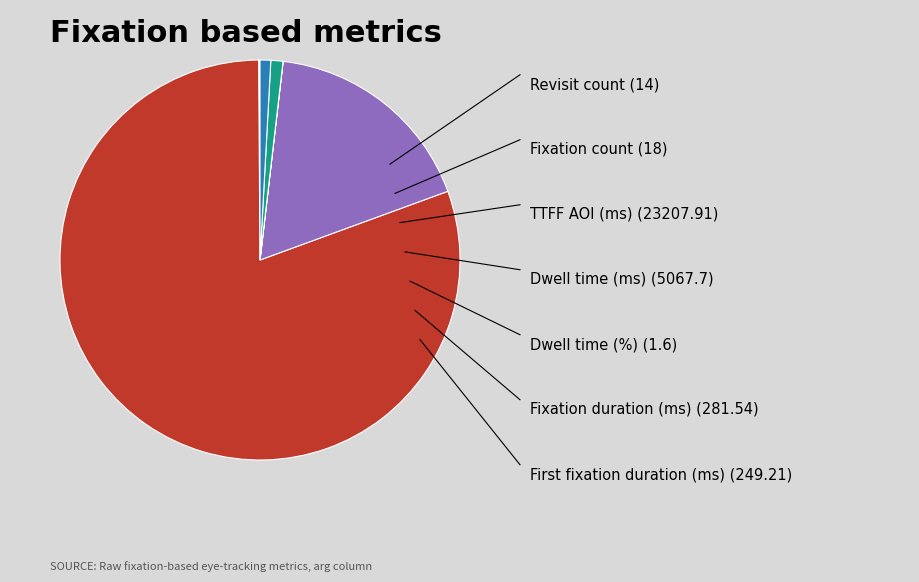

Does any single category account for the majority?

Yes